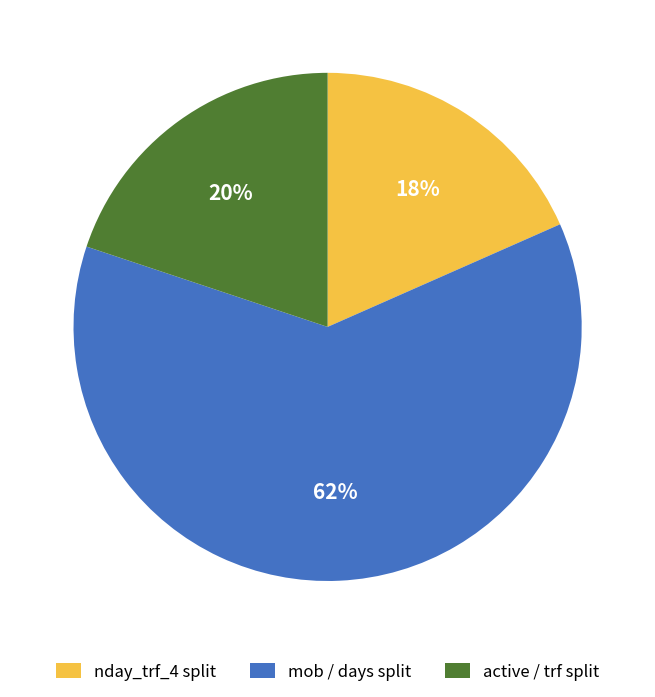

Rank the categories by value from highest to lowest.

mob / days split, active / trf split, nday_trf_4 split